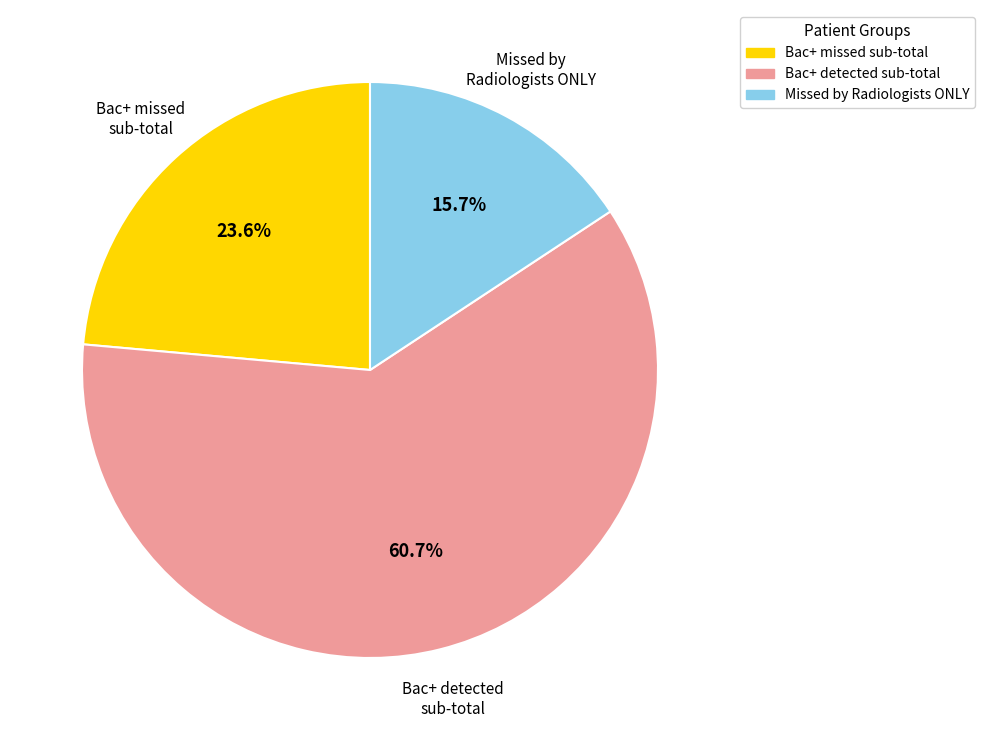

Does any single category account for the majority?

Yes